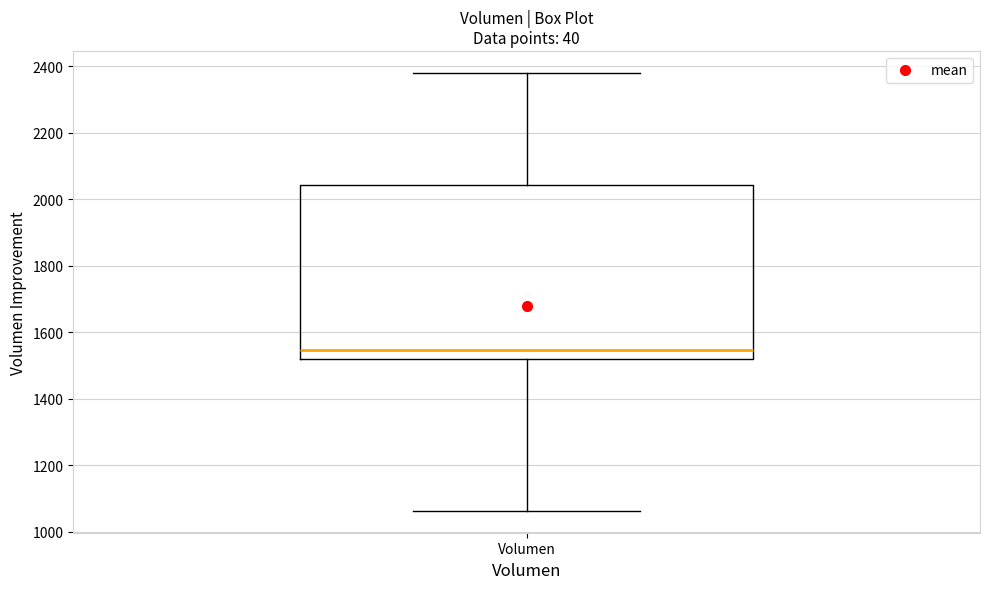

Transcribe this box plot: give where the median line is, the range the box spans, and where the two whiskers end, as read against the y-axis. The values are not printed on the chart, so give them approximately, as read against the axis.

median 1540, box 1520 to 2040, whiskers 1060 to 2380